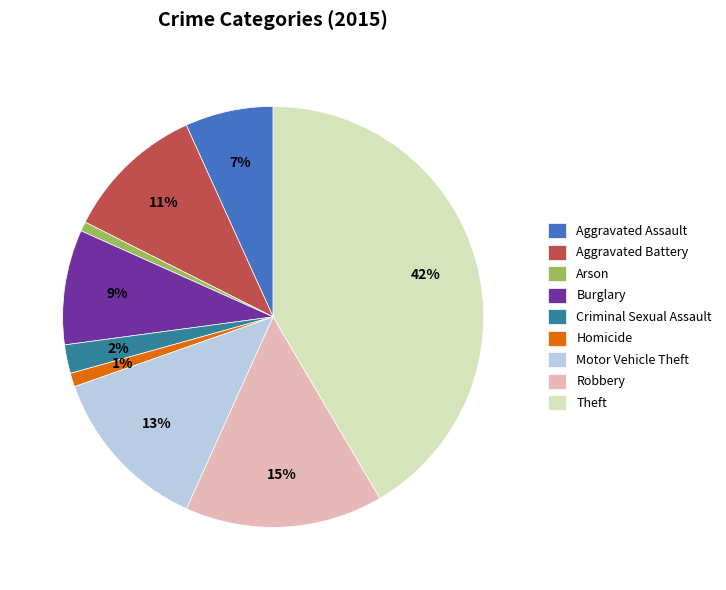

The Robbery slice represents 1% of the pie. True or false?

False